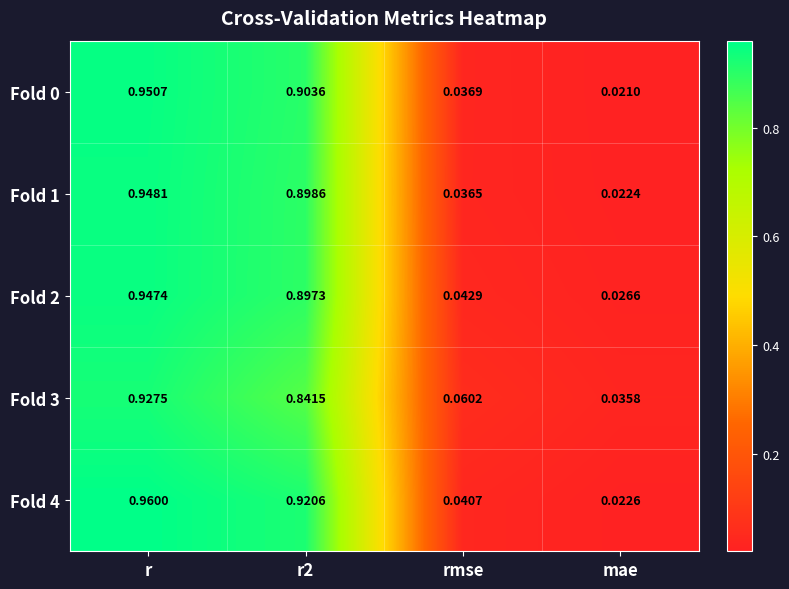

Is the value of Fold 0 at mae greater than the value of Fold 4 at mae?

No